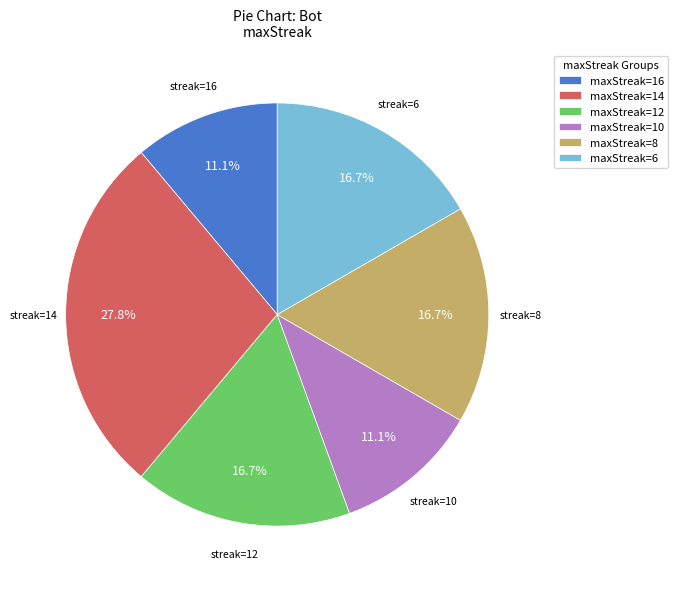

How many slices are in this pie chart?

6